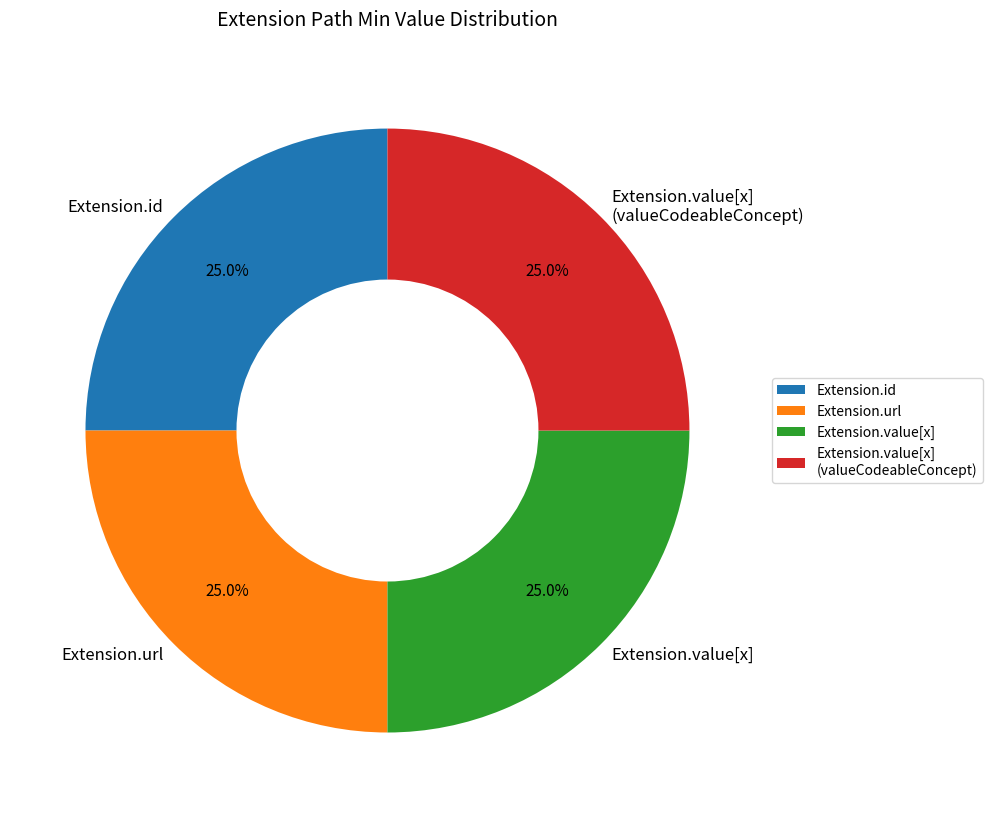

Does any single category account for the majority?

No